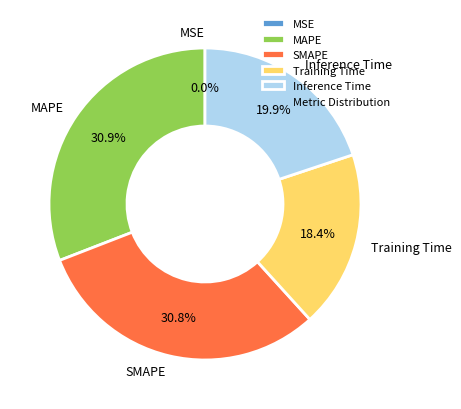

The MAPE slice represents 31% of the pie. True or false?

True